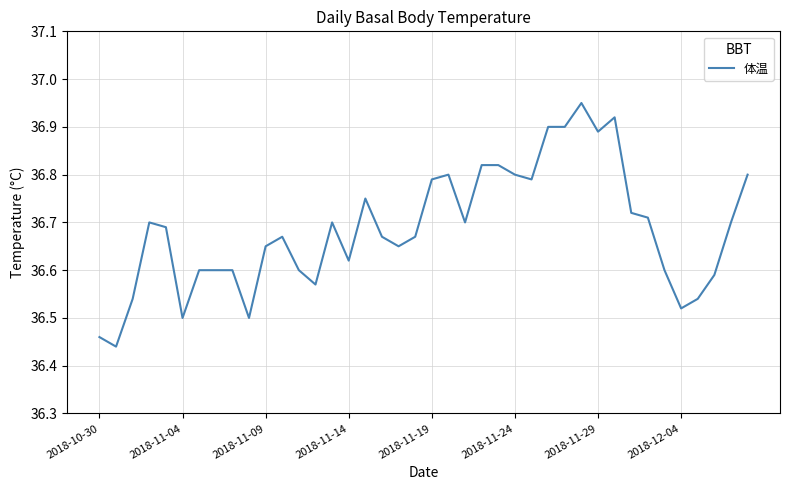

What is the difference between the maximum and minimum values?

0.5